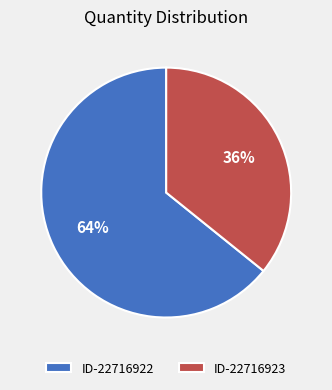

Is ID-22716922 the majority of the pie?

Yes